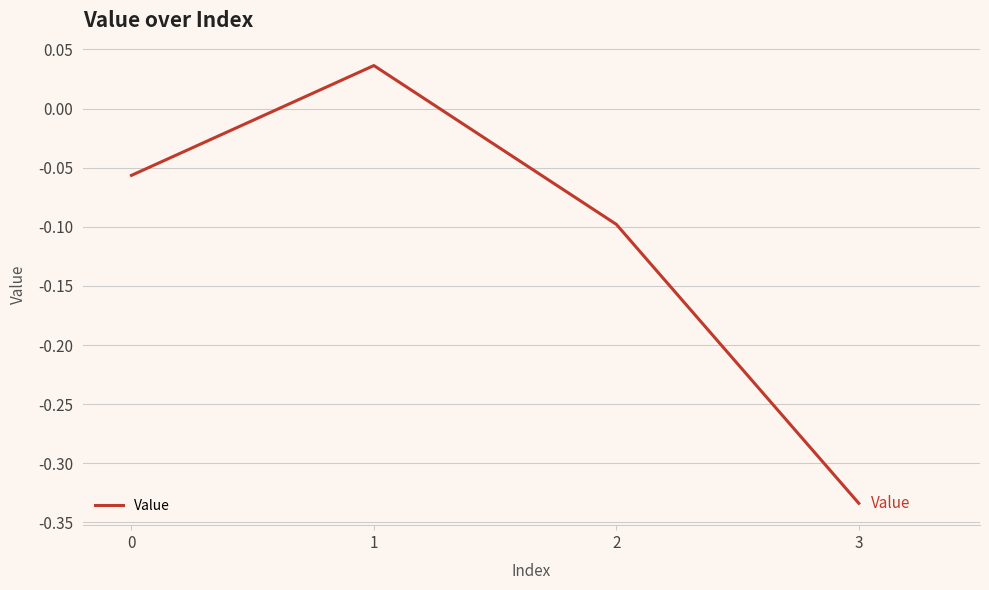

What is the difference between the maximum and minimum values?

0.4